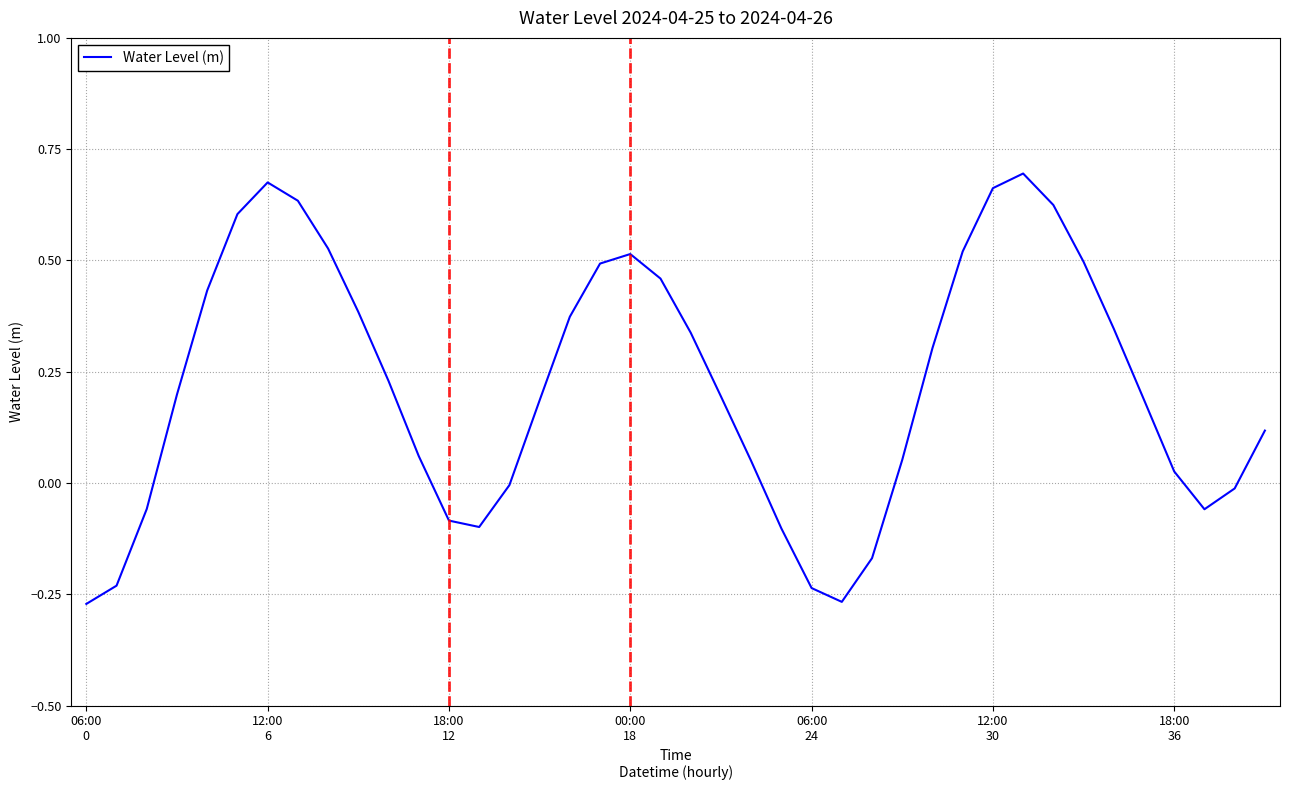

What is the difference between the maximum and minimum values?

1.0